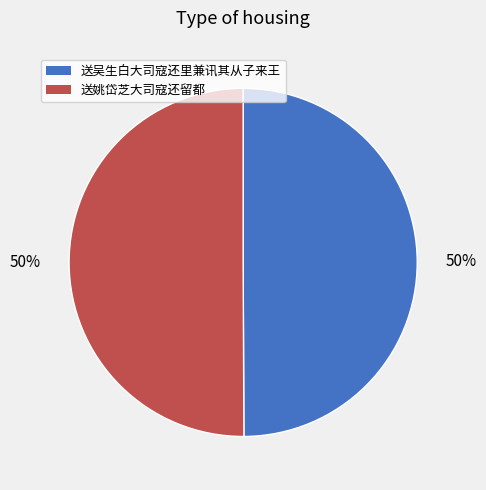

To the nearest percent, what portion does 送姚岱芝大司寇还留都 represent?

50%